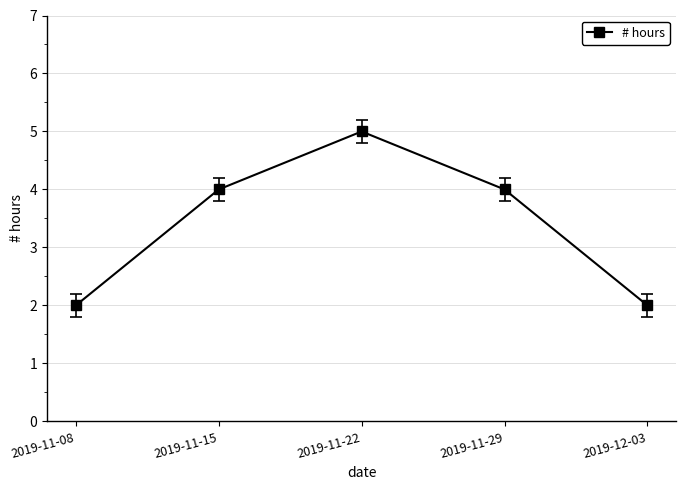

The value at 2019-11-15 is 5. True or false?

False